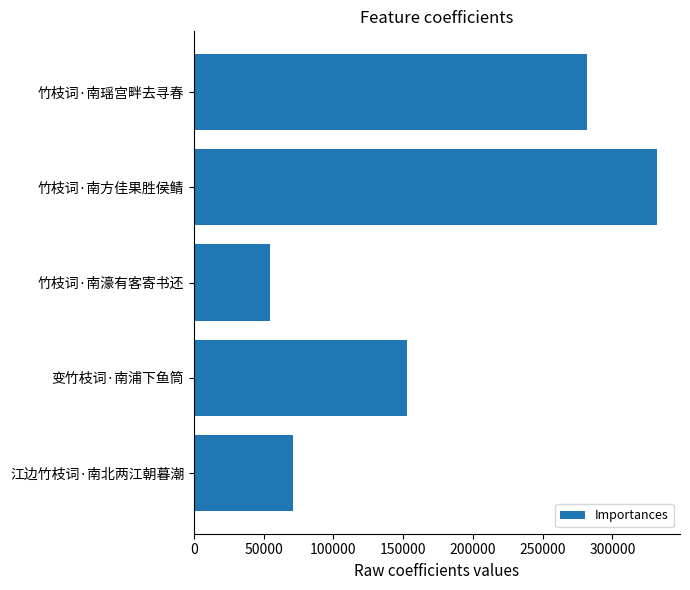

How many data points does each series have?

5